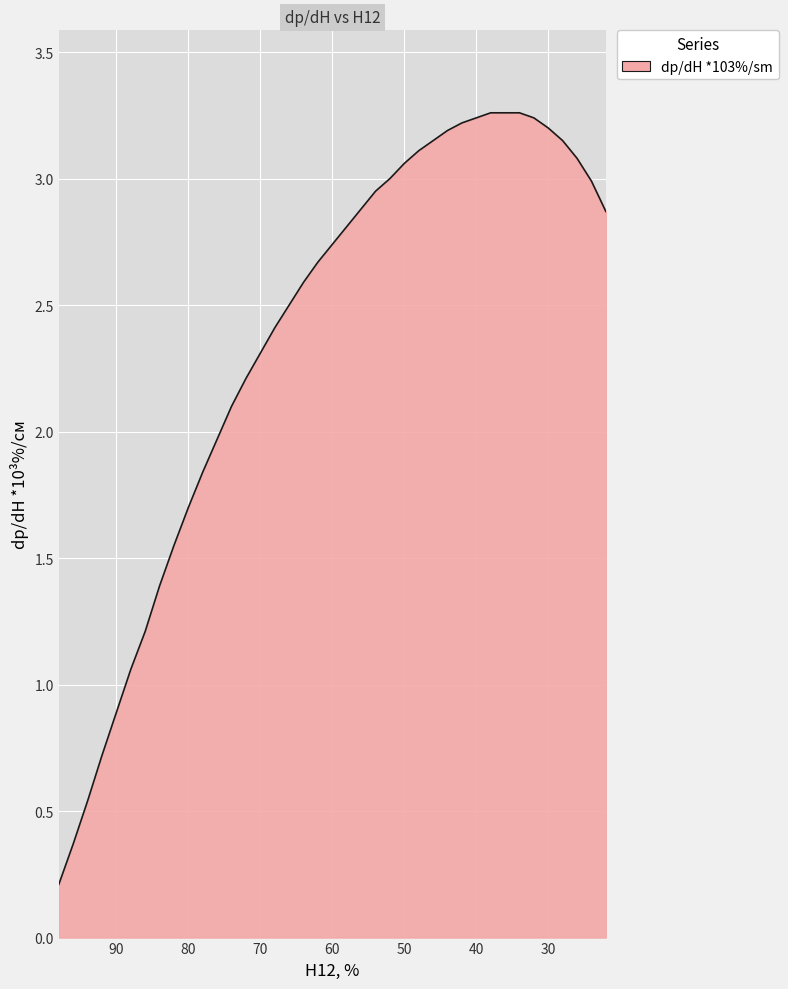

The chart shows a value of 0.6 at 100. True or false?

False